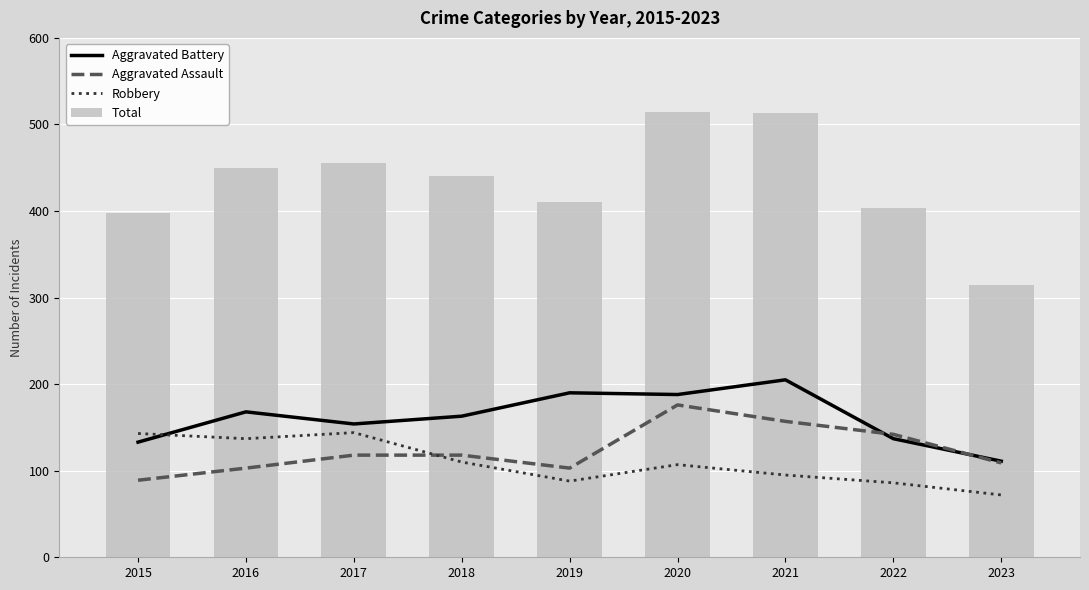

At how many categories does at least one series exceed 430?

5